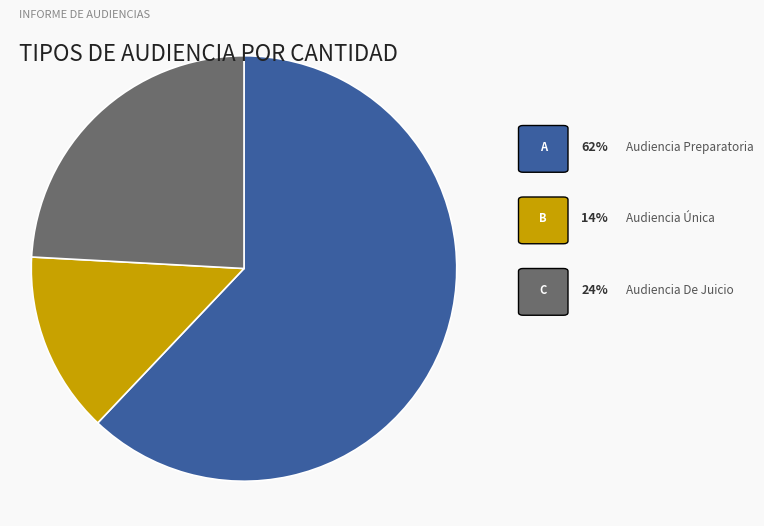

Does any single category account for the majority?

Yes